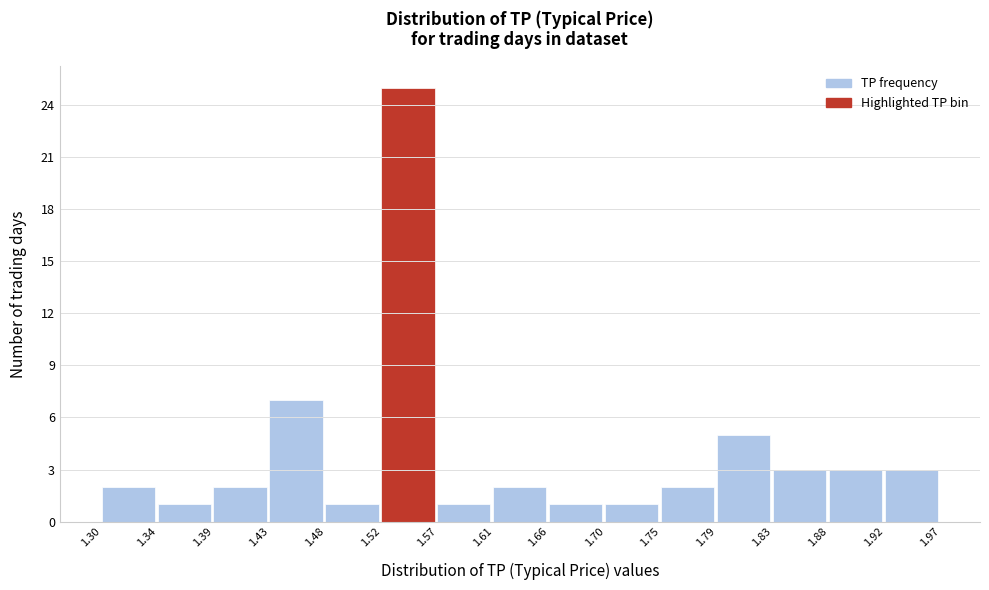

Reading left to right, list every bar in this chart as the range it spans on the x-axis followed by its height. The values are not printed on the chart, so give them approximately, as read against the axis.

1.30 to 1.34: 2
1.34 to 1.39: 1
1.39 to 1.43: 2
1.43 to 1.48: 7
1.48 to 1.52: 1
1.52 to 1.57: 25
1.57 to 1.61: 1
1.61 to 1.66: 2
1.66 to 1.70: 1
1.70 to 1.75: 1
1.75 to 1.79: 2
1.79 to 1.83: 5
1.83 to 1.88: 3
1.88 to 1.92: 3
1.92 to 1.97: 3